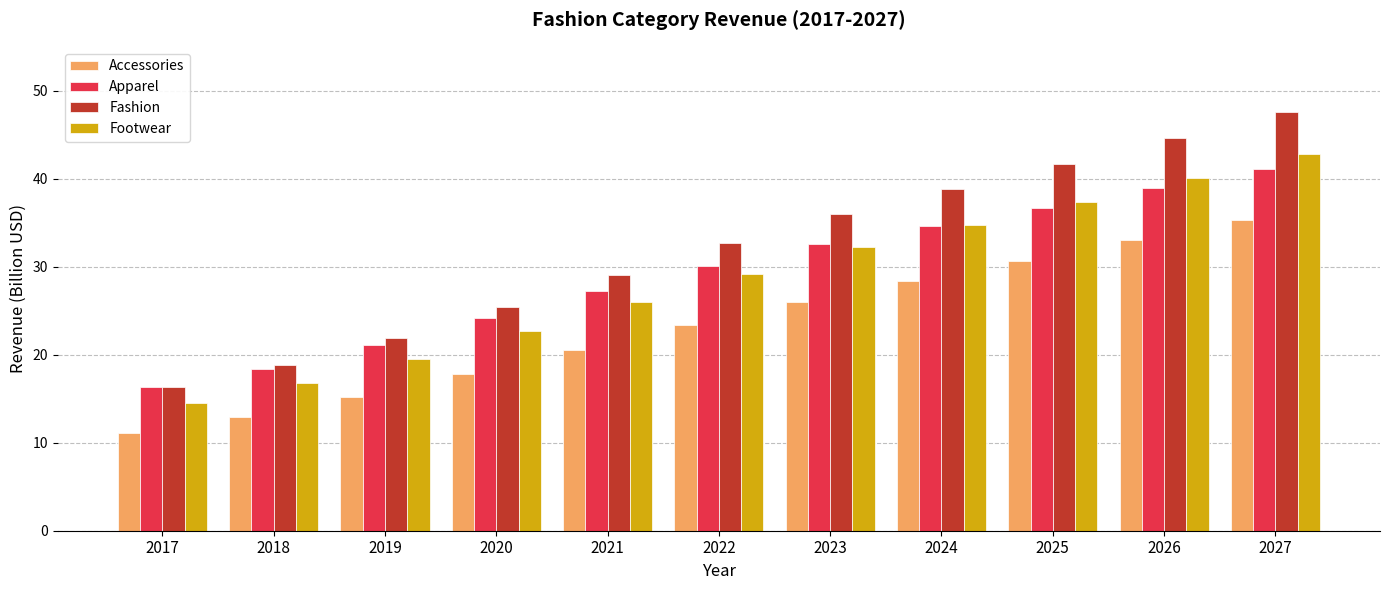

Rank the categories by Accessories value from highest to lowest.

2027, 2026, 2025, 2024, 2023, 2022, 2021, 2020, 2019, 2018, 2017